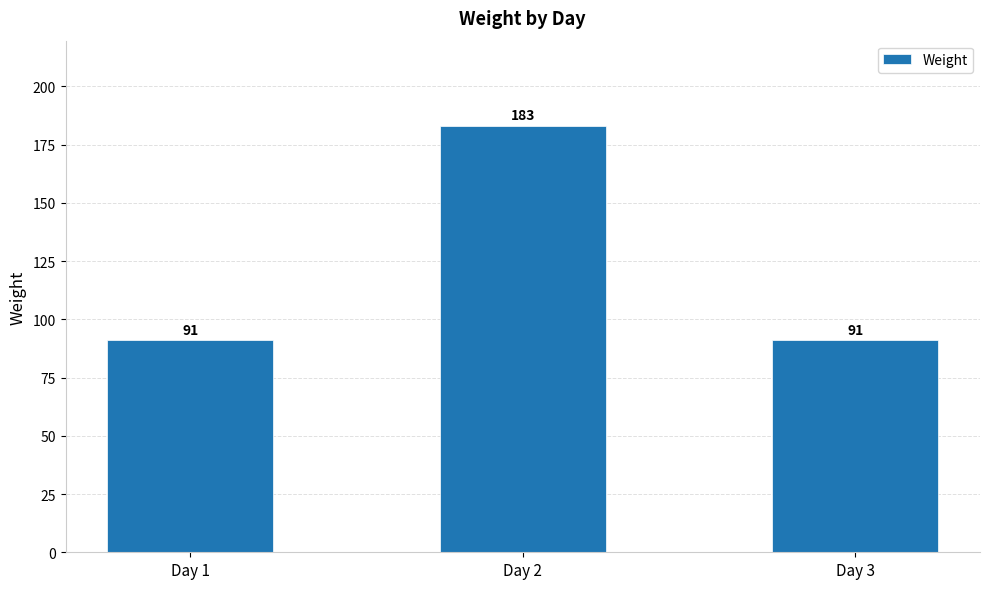

What is the maximum value shown in the chart?

183